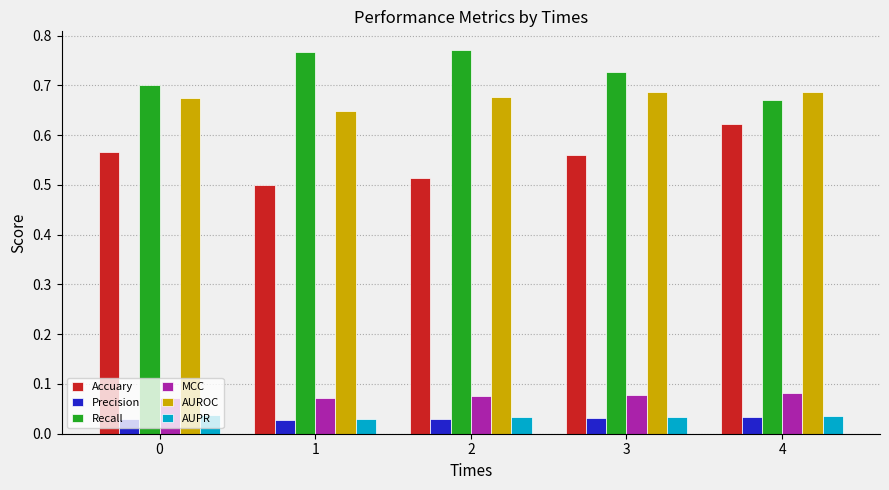

What is the sum of all Accuary values?

2.8